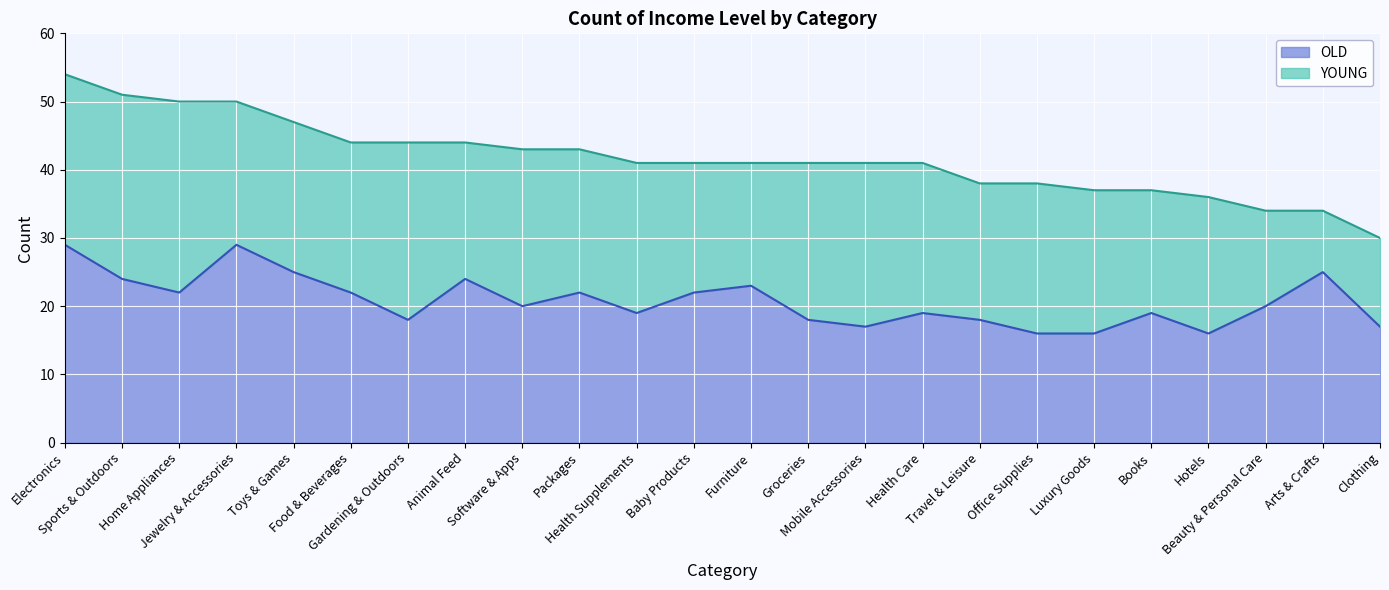

At which category does the chart reach its minimum across all series?

Office Supplies